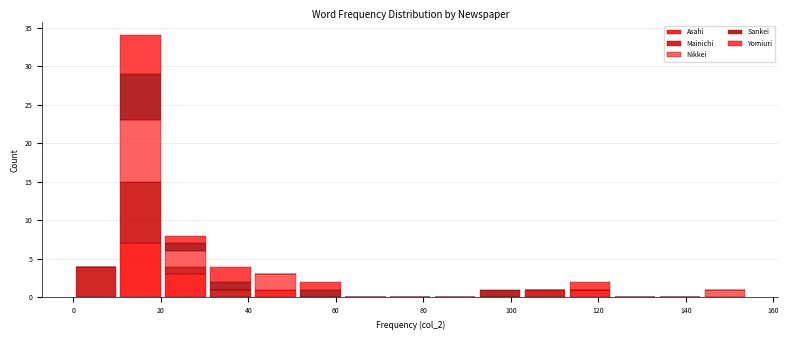

Reading left to right, list every stacked bar in this chart as the range it spans on the x-axis followed by its total height. Neither the bar edges nor the heights are printed on the chart, so give them approximately, as read against the axes.

0 to 10: 4
10 to 20: 34
20 to 30: 8
30 to 42: 4
42 to 52: 3
52 to 62: 2
62 to 72: 0
72 to 82: 0
82 to 92: 0
92 to 102: 1
102 to 112: 1
112 to 124: 2
124 to 134: 0
134 to 144: 0
144 to 154: 1